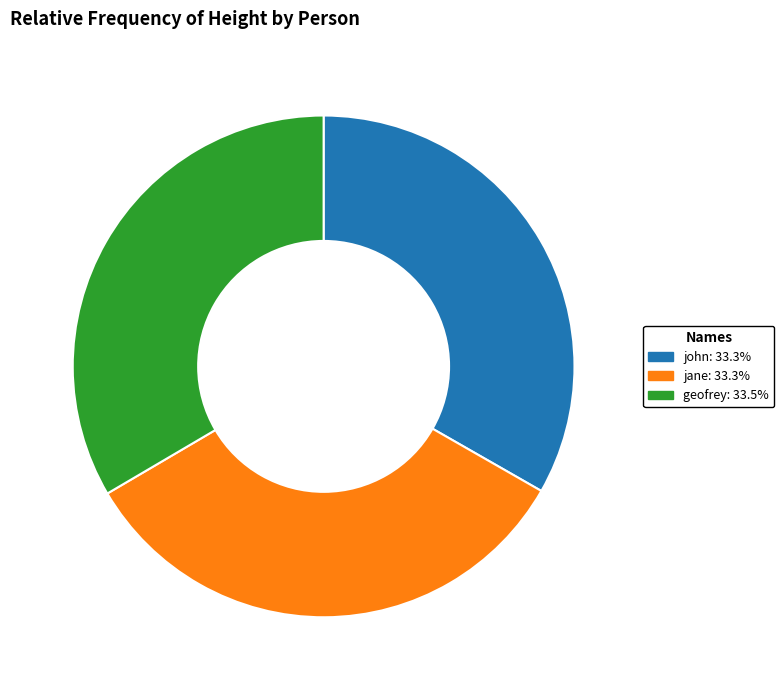

Does jane account for over 50% of the chart?

No